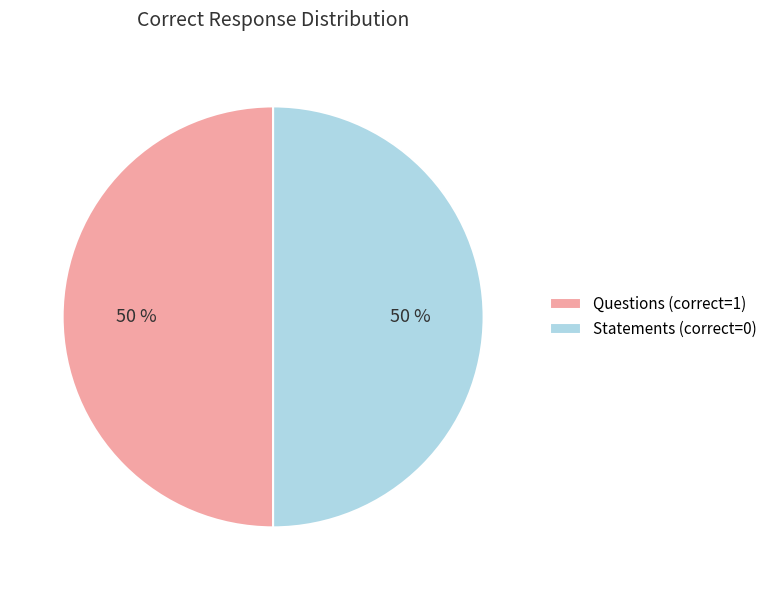

Approximately how many times larger is the value at Statements (correct=0) compared to Questions (correct=1)?

1.0